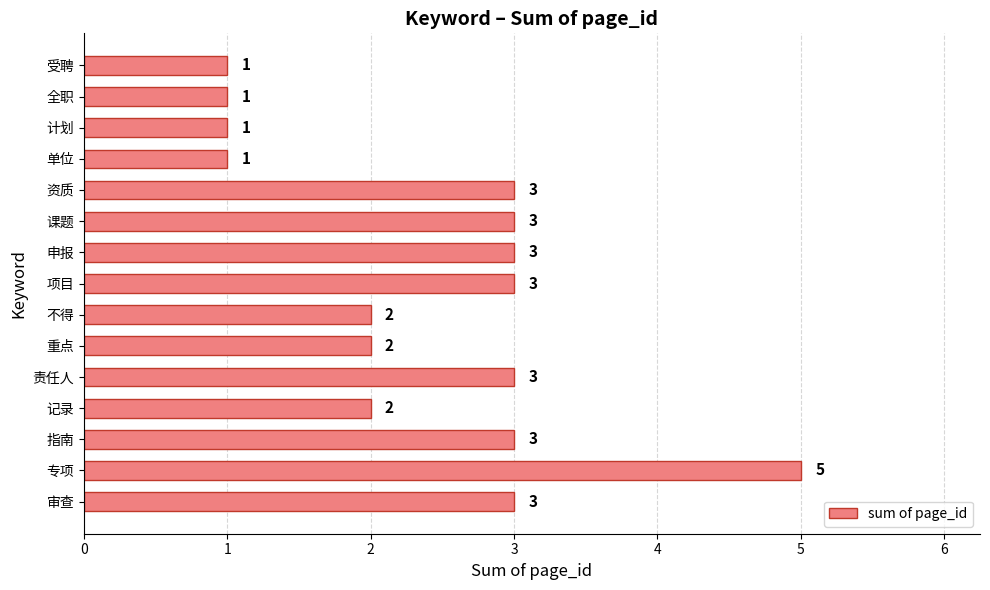

How many values are between 1 and 3?

14